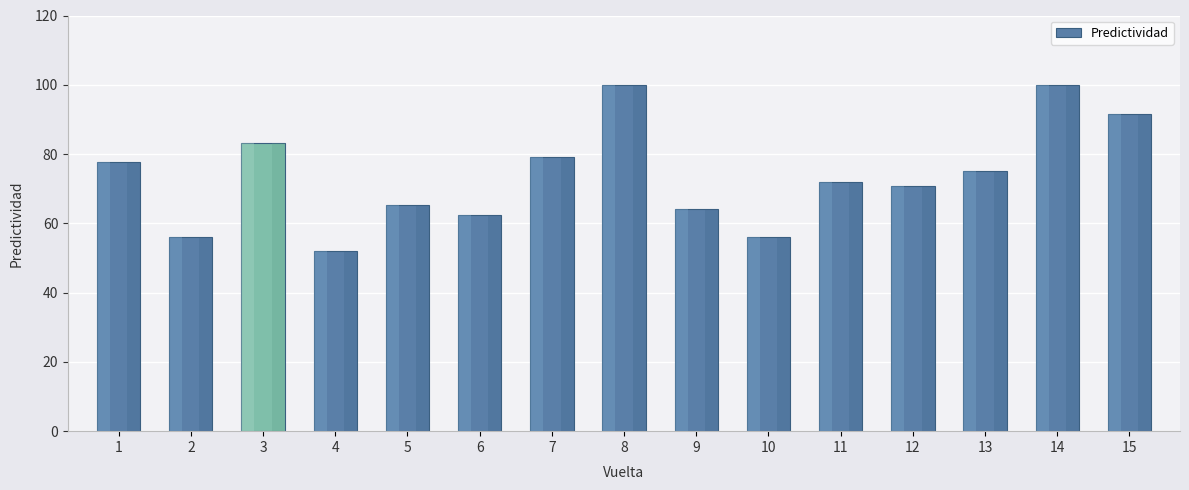

What is the maximum value shown in the chart?

100.0